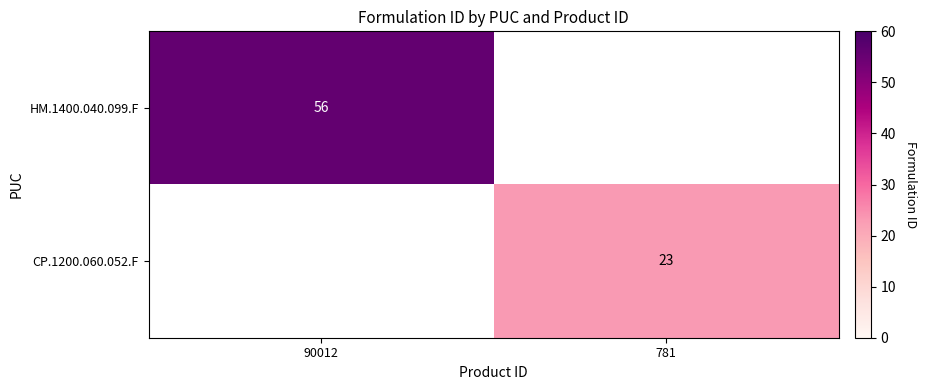

True or false: CP.1200.060.052.F has a value of 37 at 781.

False